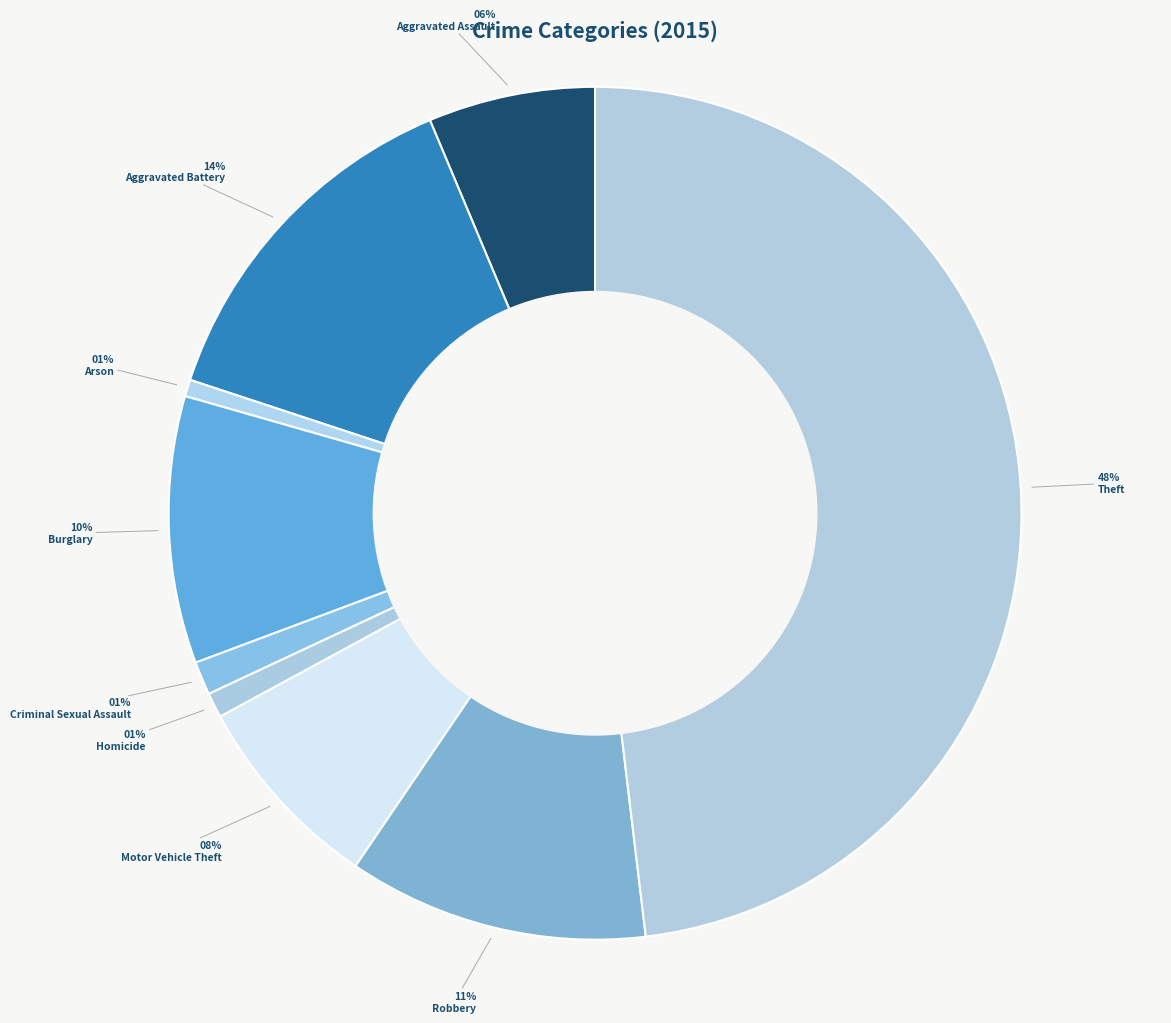

What is the smallest slice in the pie chart?

Arson